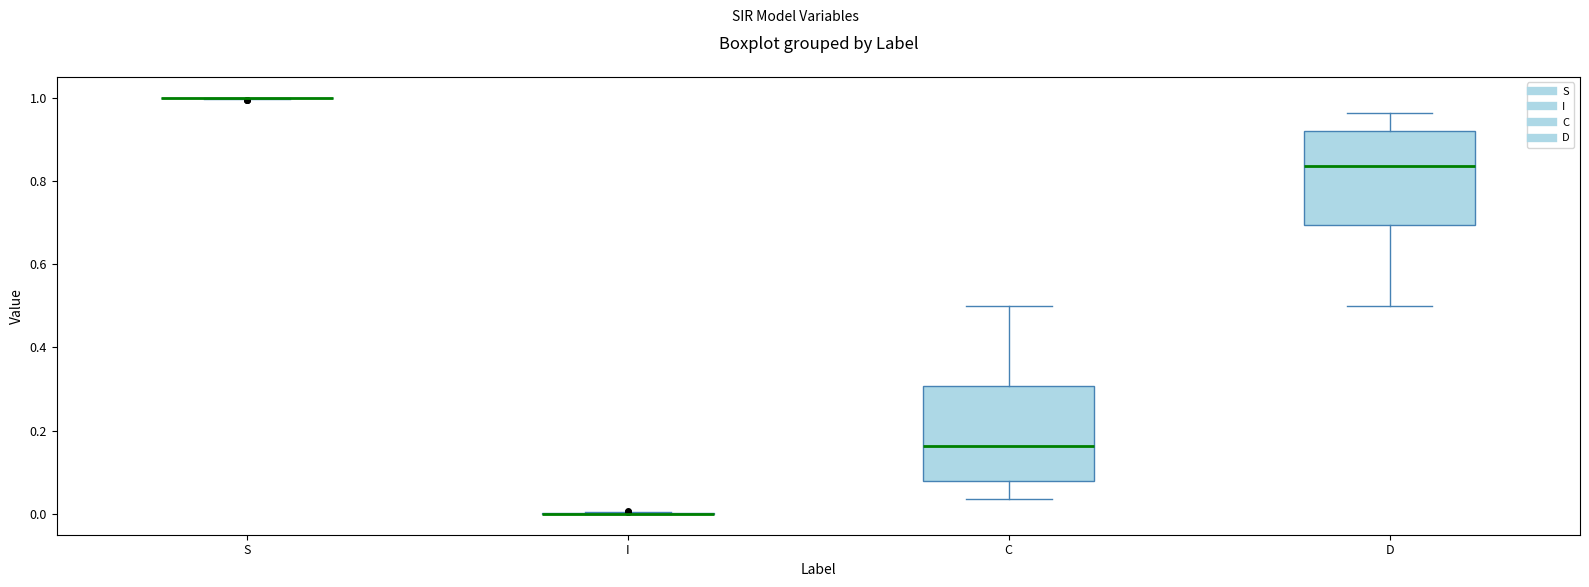

Where does the lower whisker of the box for C end on the y-axis? The values are not printed on the chart, so give them approximately, as read against the axis.

0.04